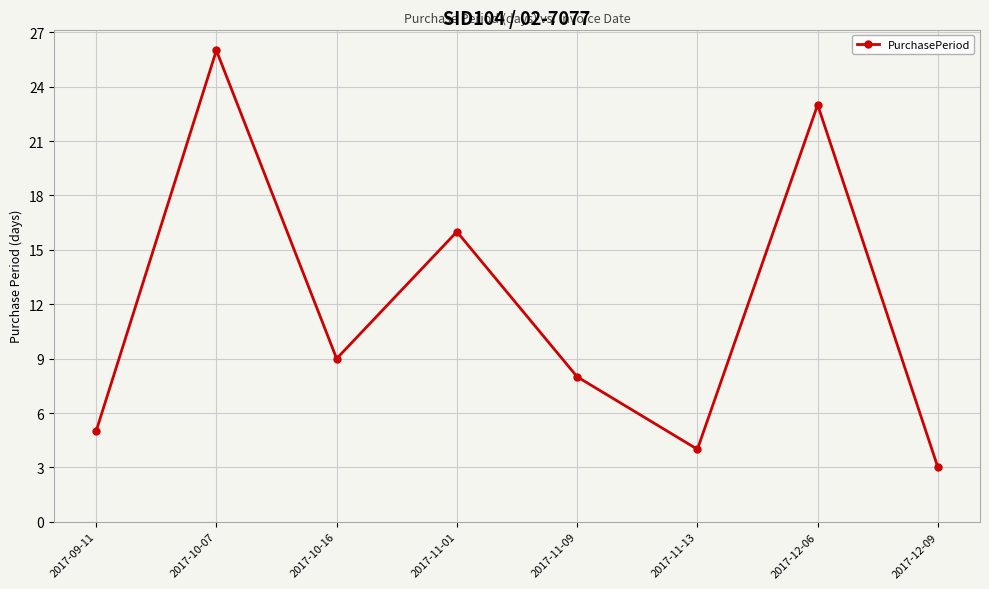

Reading left to right, extract all data points from this chart.

5	26	9	16	8	4	23	3